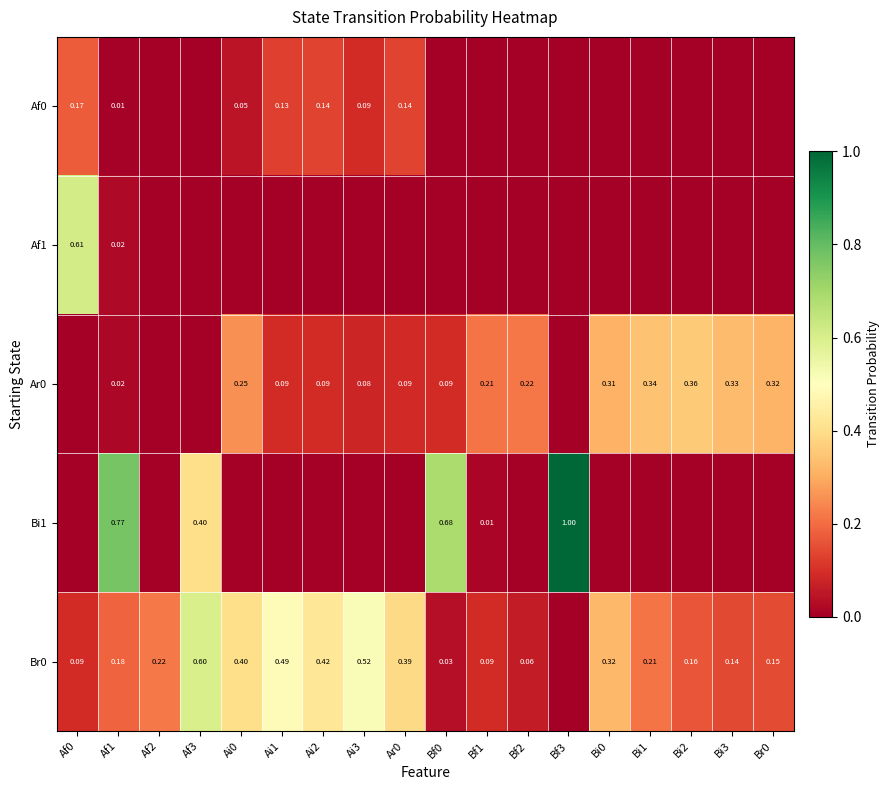

List the series in order of their peak value, highest first.

Bi1, Af1, Br0, Ar0, Af0